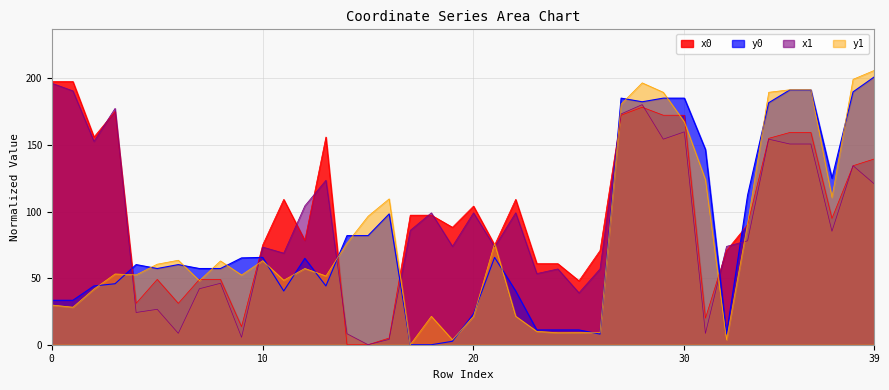

What is the greatest value displayed?

205.9